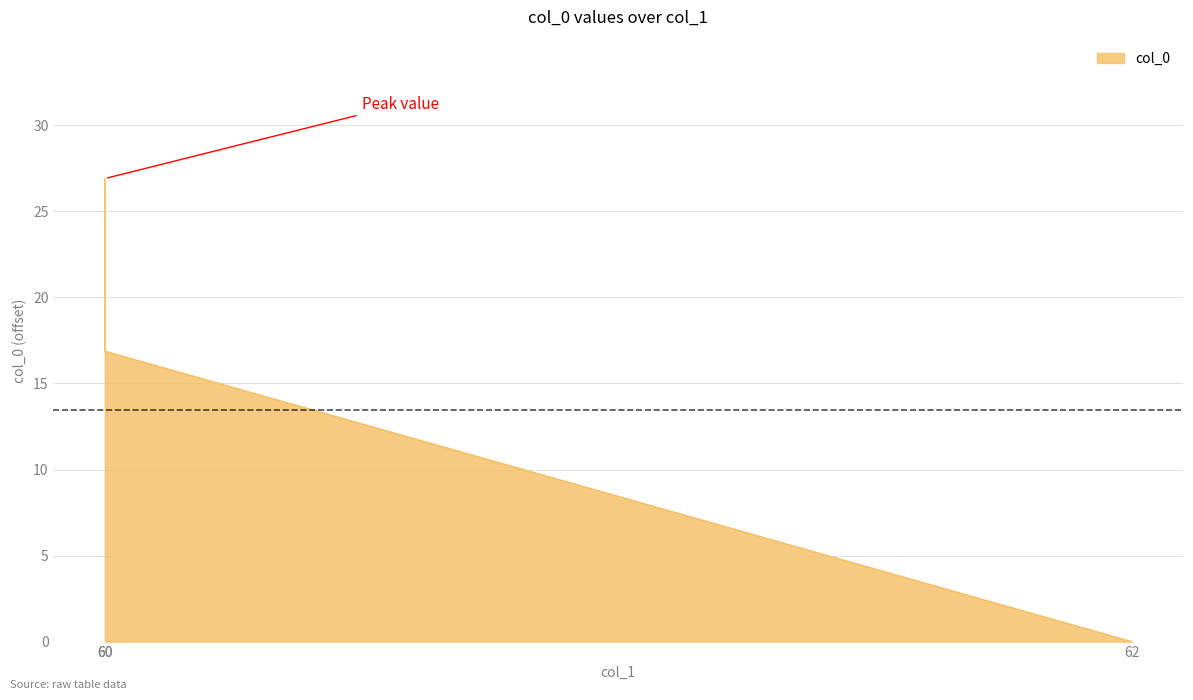

Which category has the highest value across all series?

60